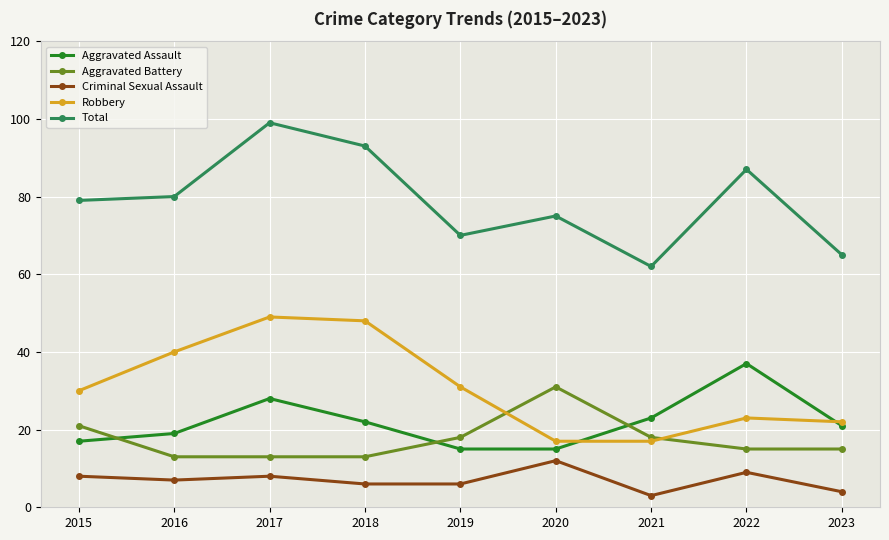

What is the value of the Criminal Sexual Assault point at the 4th from the left?

6